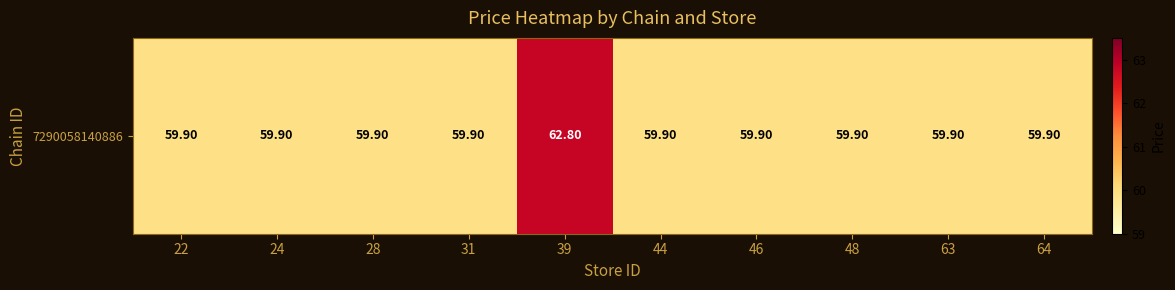

Reading left to right, list all the values displayed in this chart.

59.9	59.9	59.9	59.9	62.8	59.9	59.9	59.9	59.9	59.9